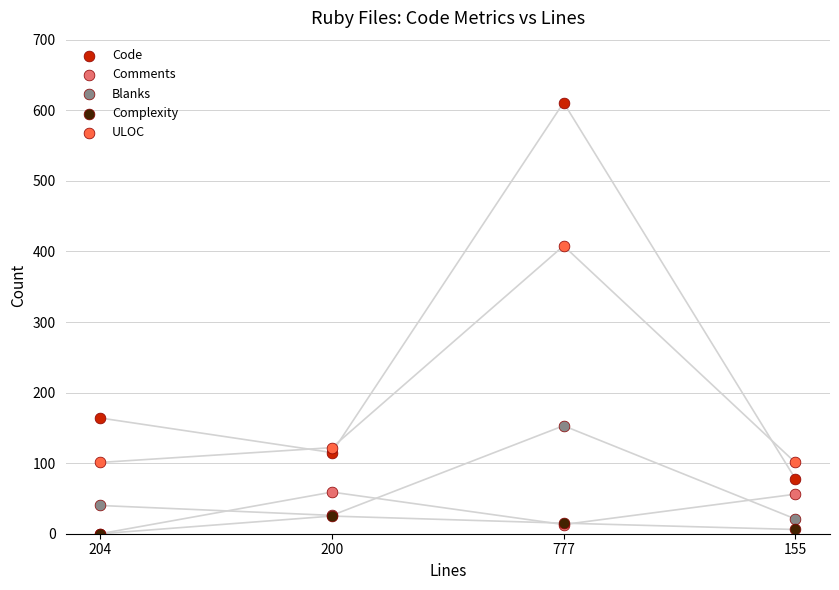

Which series has the widest spread of Y values?

Code